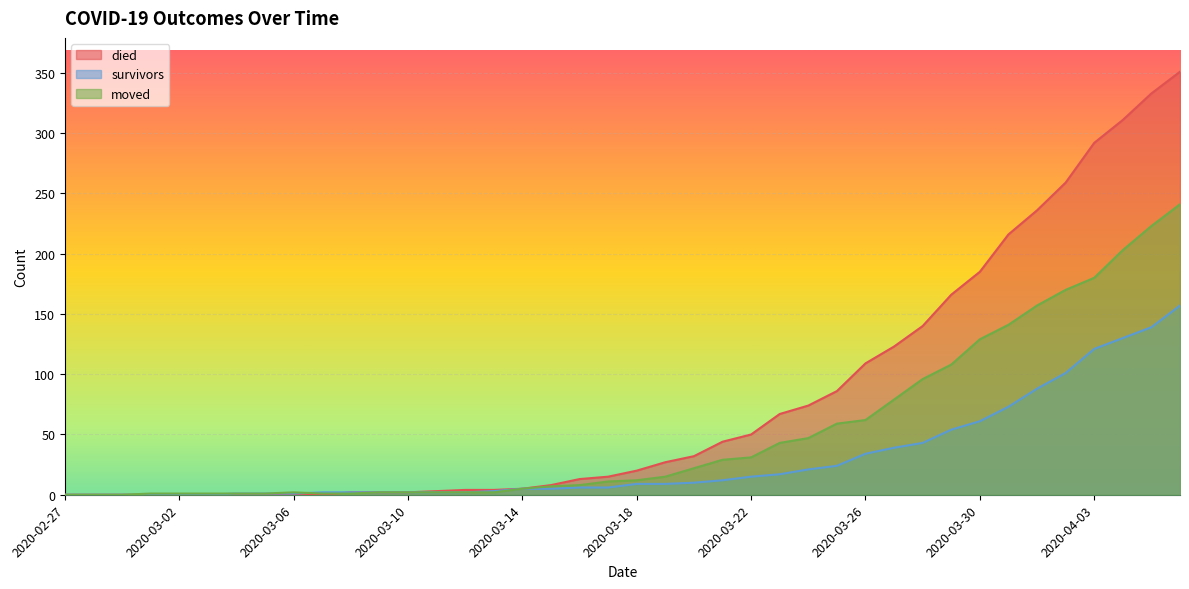

The survivors series shows 139 at 2020-04-05. True or false?

True